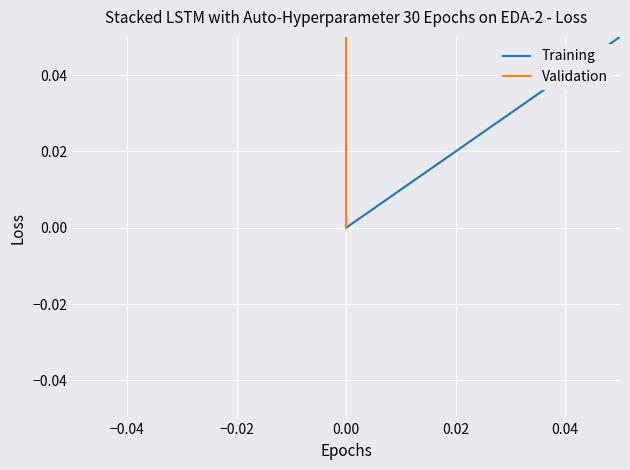

What are all the series names shown in the legend?

Training, Validation